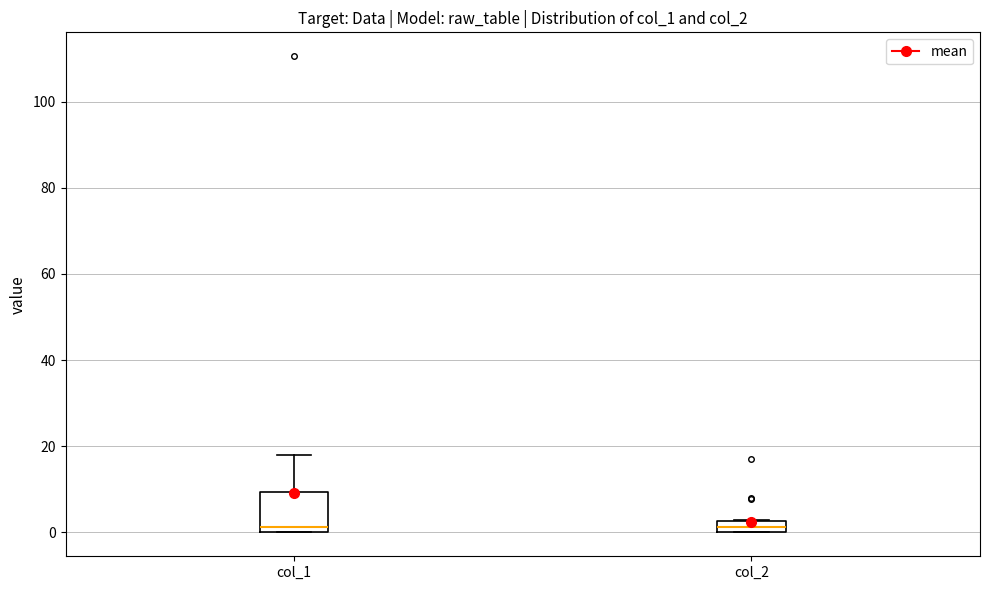

Where is the upper edge of the box for col_2 on the y-axis? The values are not printed on the chart, so give them approximately, as read against the axis.

2